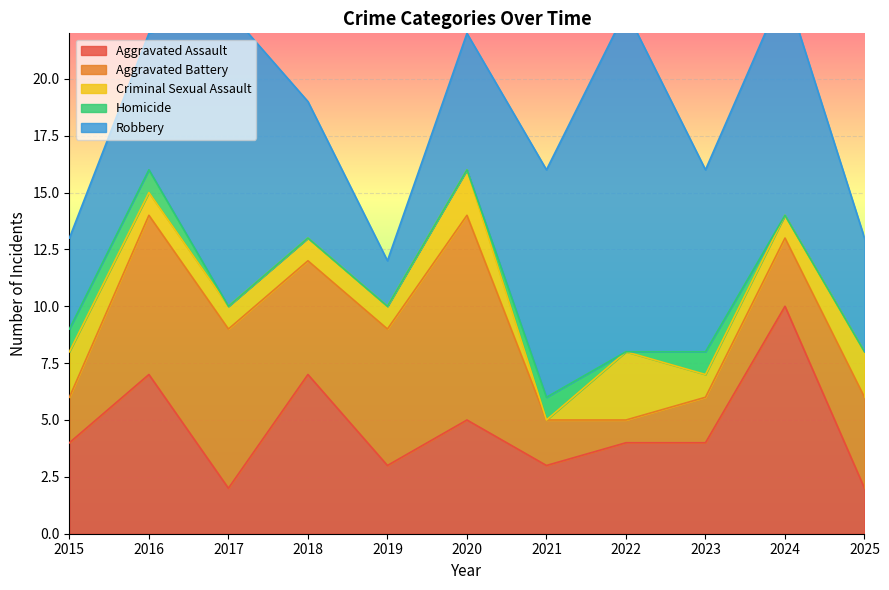

At which category is the sum across all series the highest?

2024